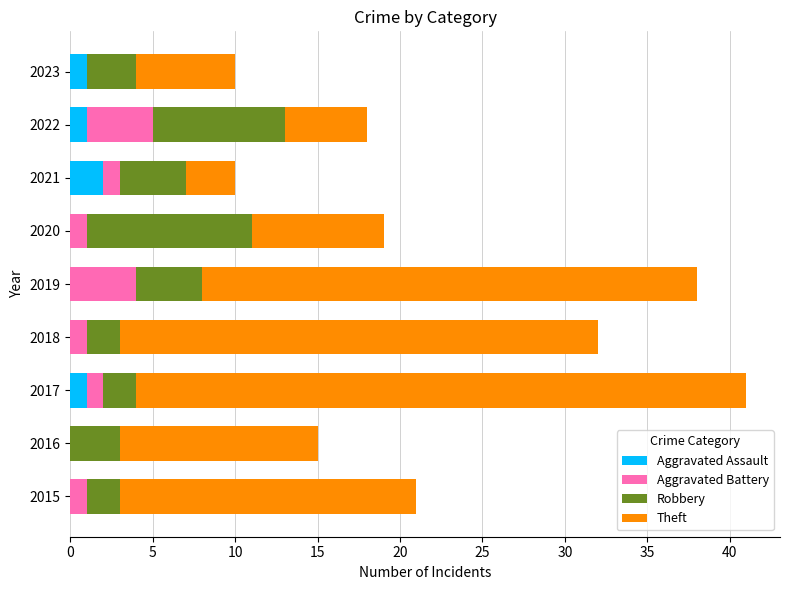

Is it true that Aggravated Assault equals 0 at 2015?

True